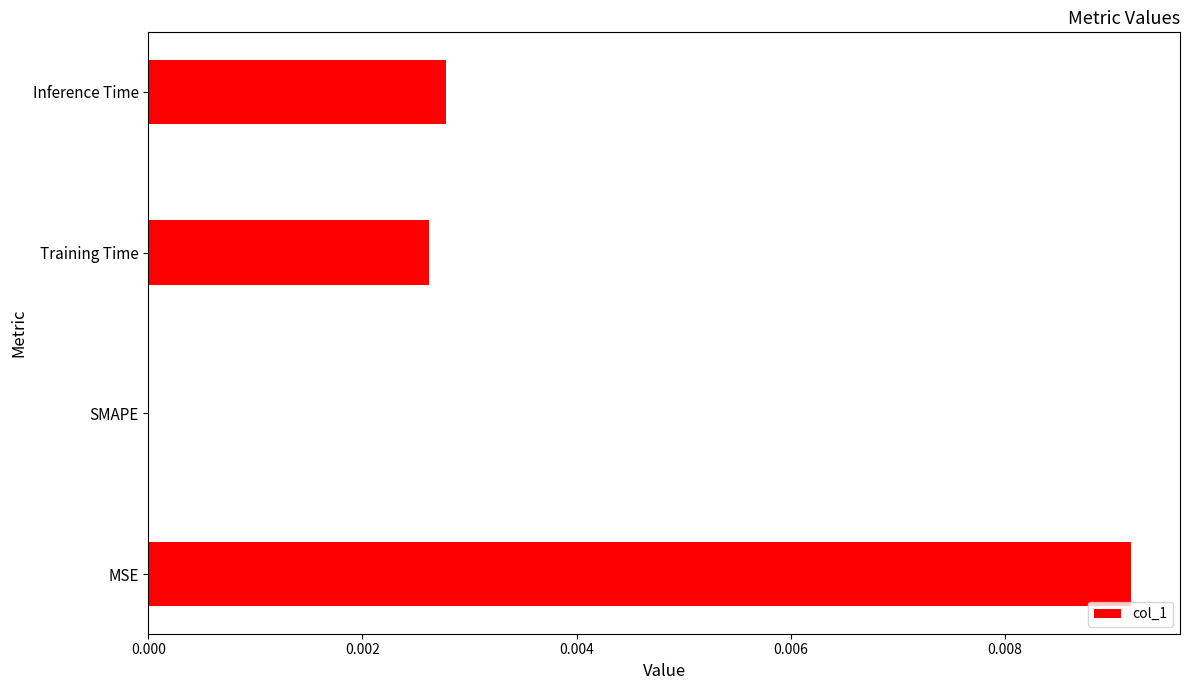

Between Inference Time and MSE, which is larger?

MSE